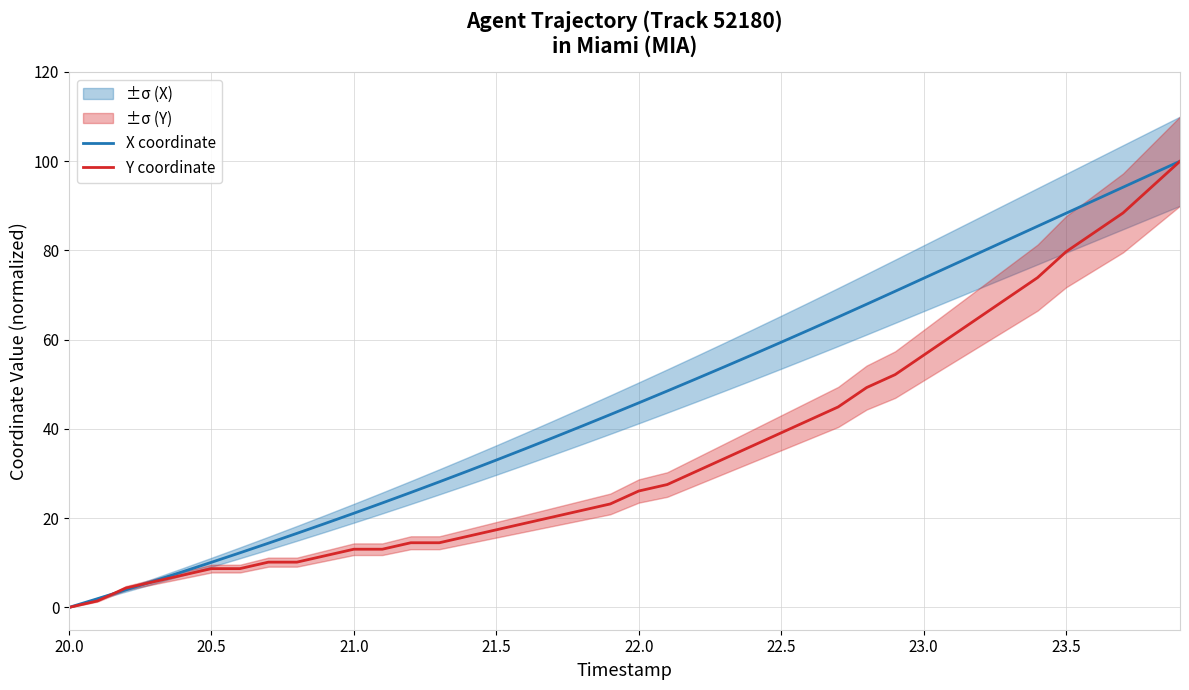

List the series in order of their overall mean, lowest first.

Y coordinate, X coordinate